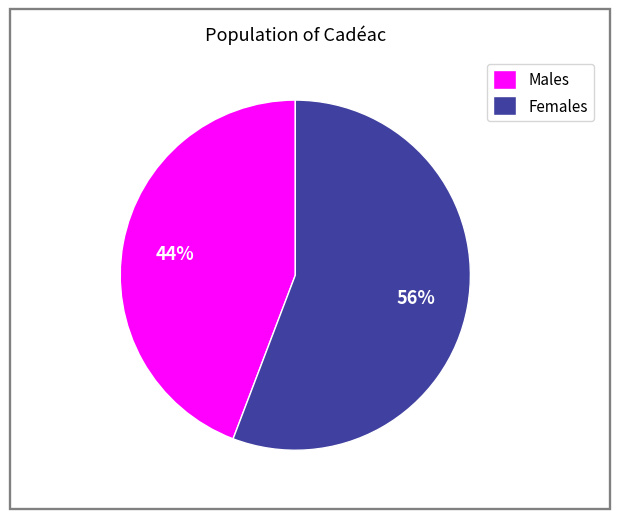

Which has a higher value, Females or Males?

Females